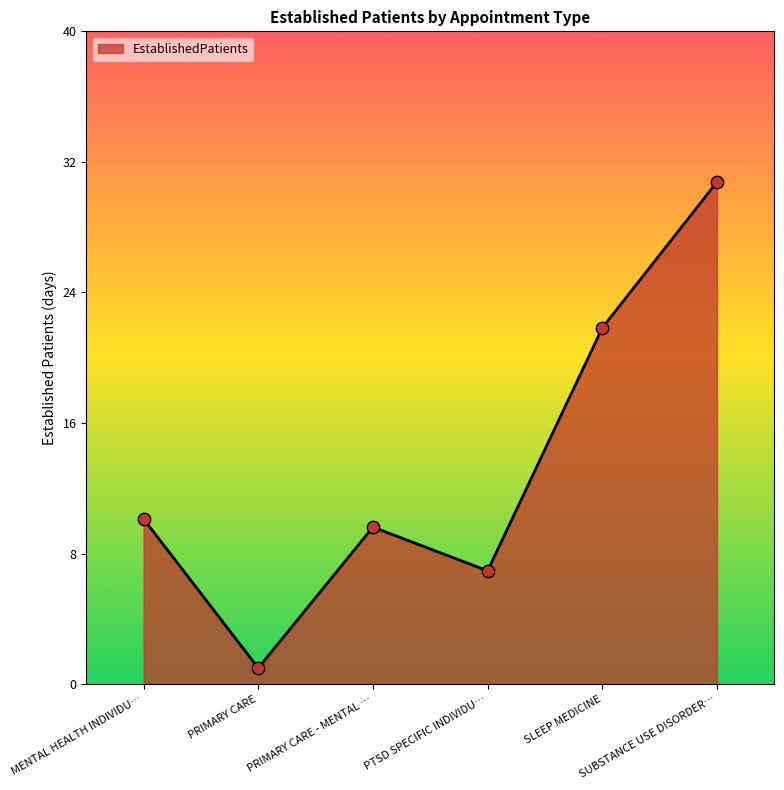

What is the maximum value shown in the chart?

31.0